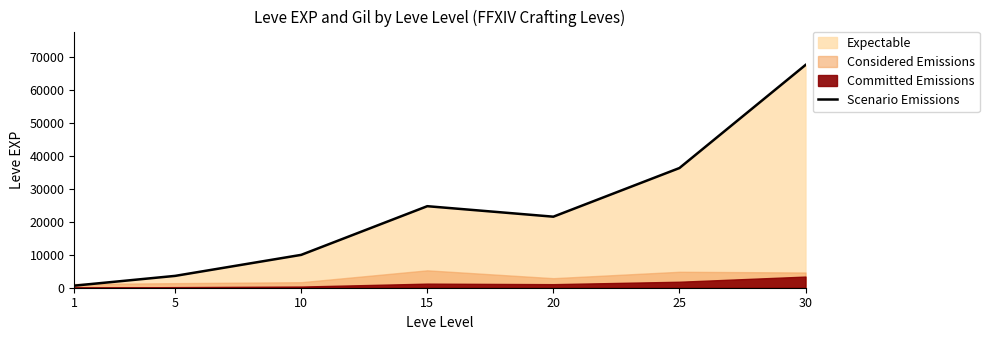

Rank the categories by value from highest to lowest.

30, 25, 15, 20, 10, 5, 1